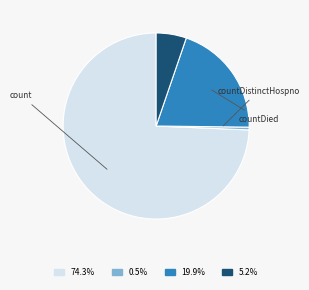

Does any single category account for the majority?

Yes